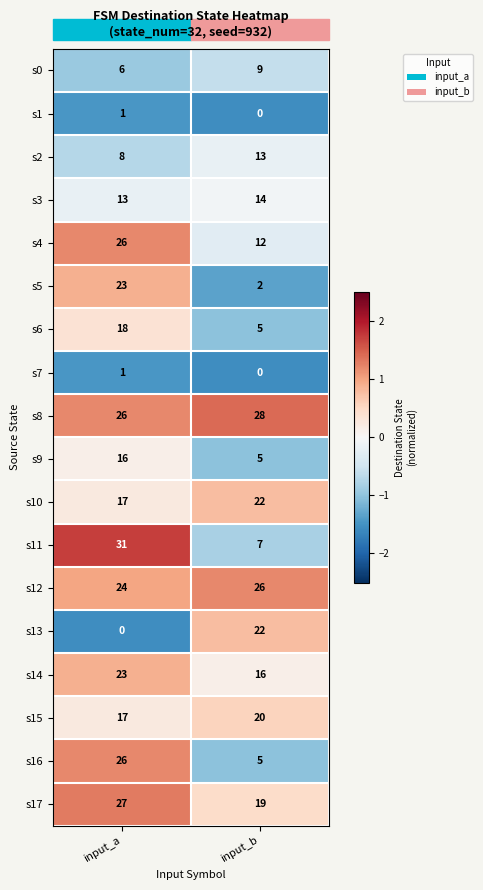

The s4 series shows 12 at input_b. True or false?

True